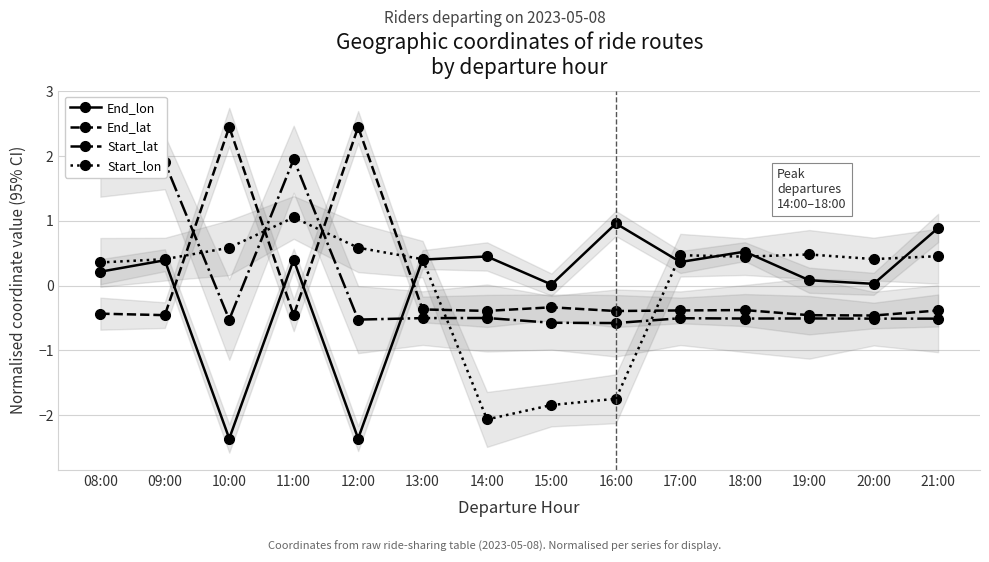

How many interior local peaks does the Start_lat series have?

5